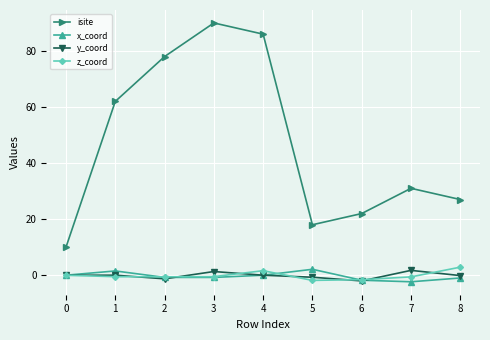

True or false: y_coord and isite intersect in this chart.

False